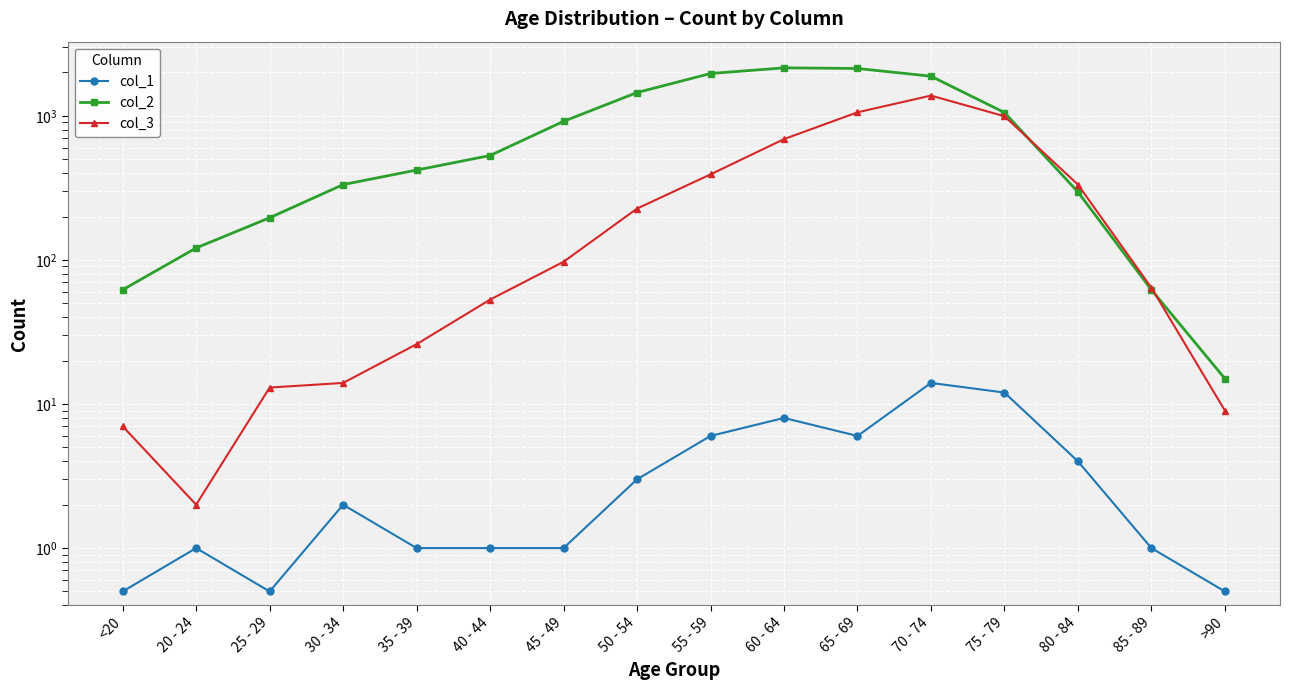

What is the sum of the col_3 values at 55 - 59 and 70 - 74?

1773.0